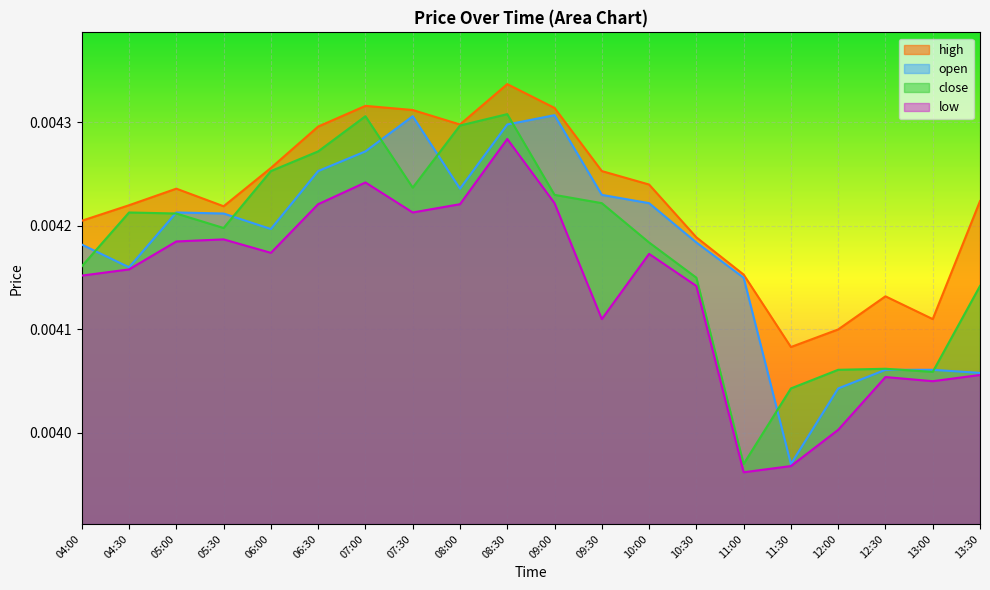

The high series shows 0.0 at 04:30. True or false?

True